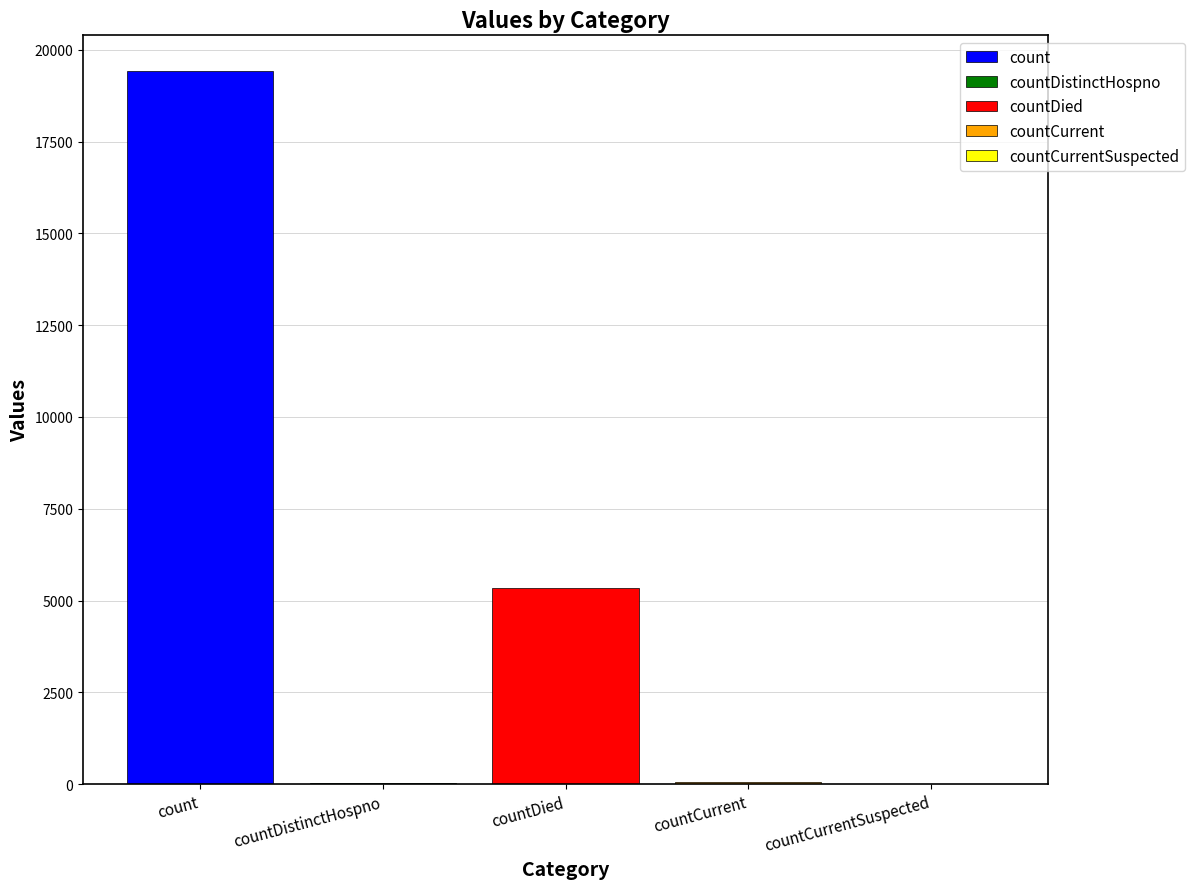

Are the bars grouped side by side (vs. stacked)?

Yes